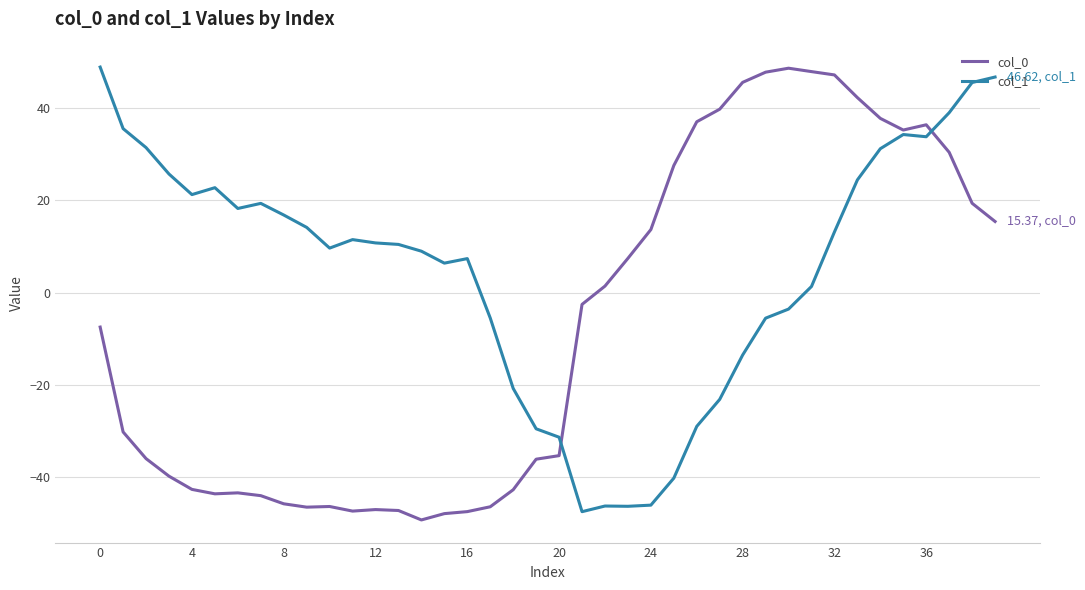

What is the smallest value displayed?

-49.2